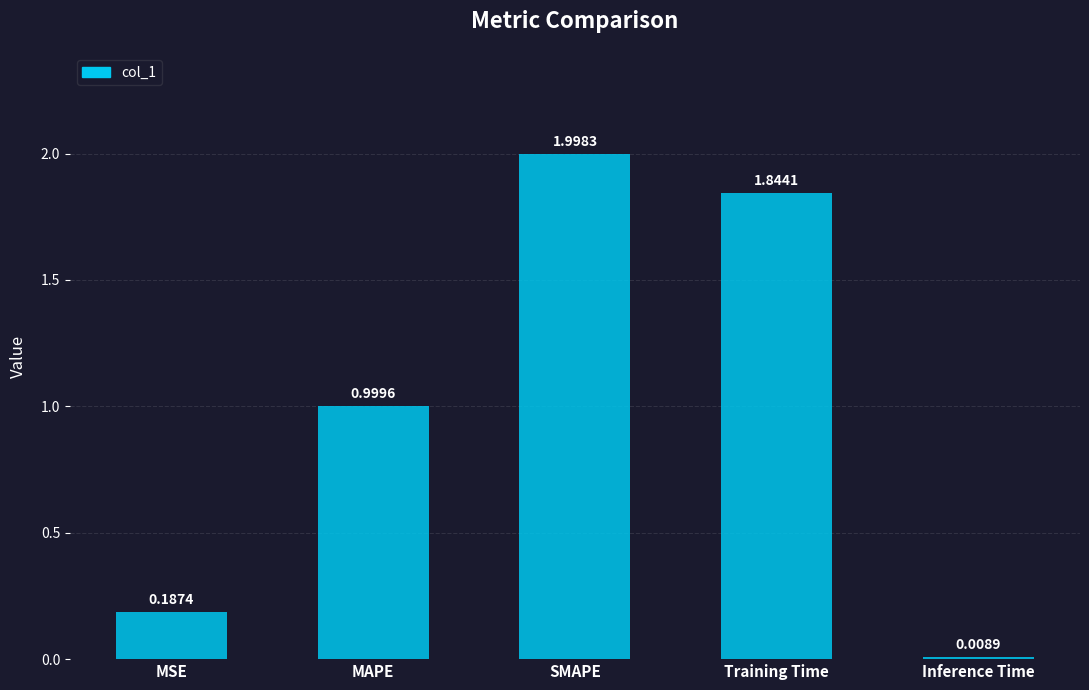

Does the chart contain any negative values?

No